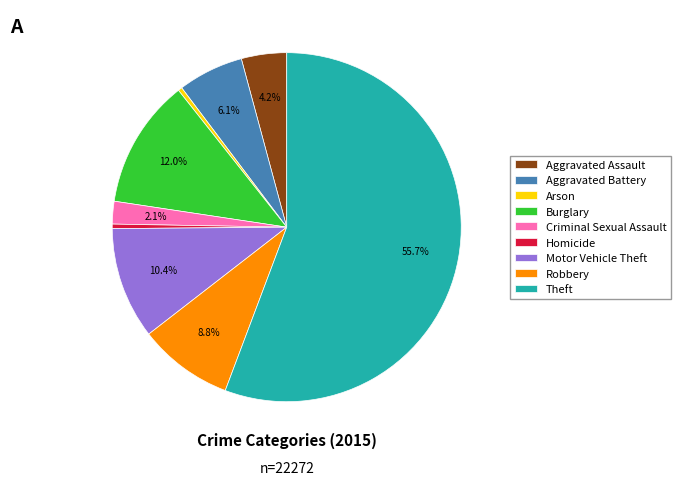

Is Theft the majority of the pie?

Yes